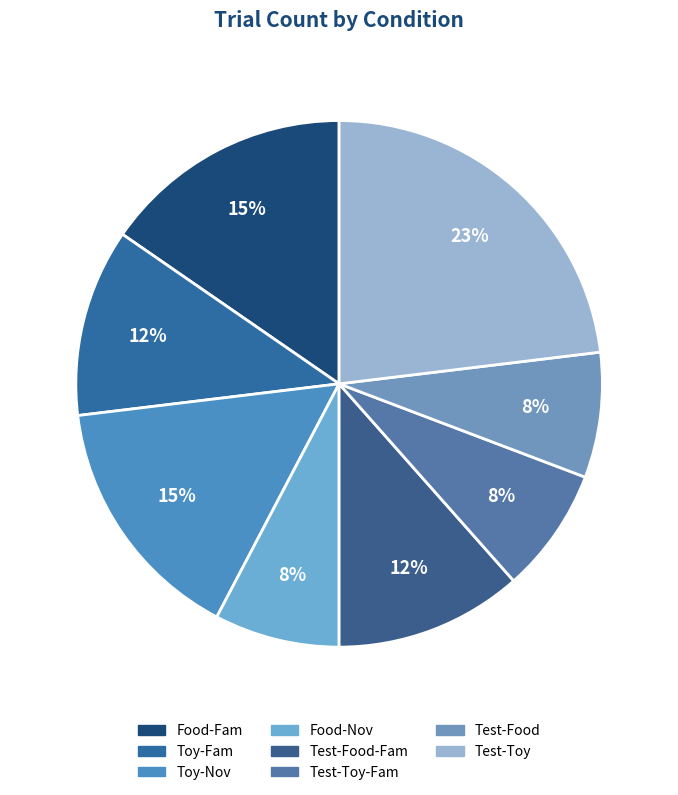

How many slices are in this pie chart?

8